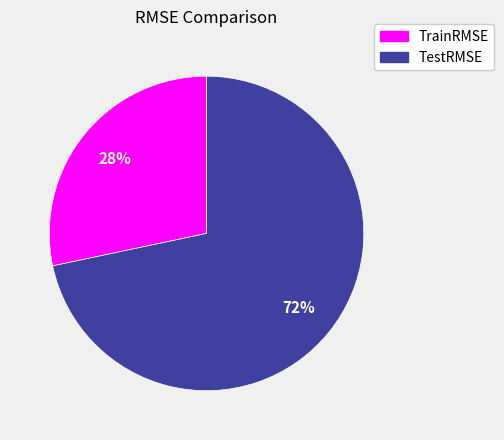

Which category has the biggest portion of the pie?

TestRMSE